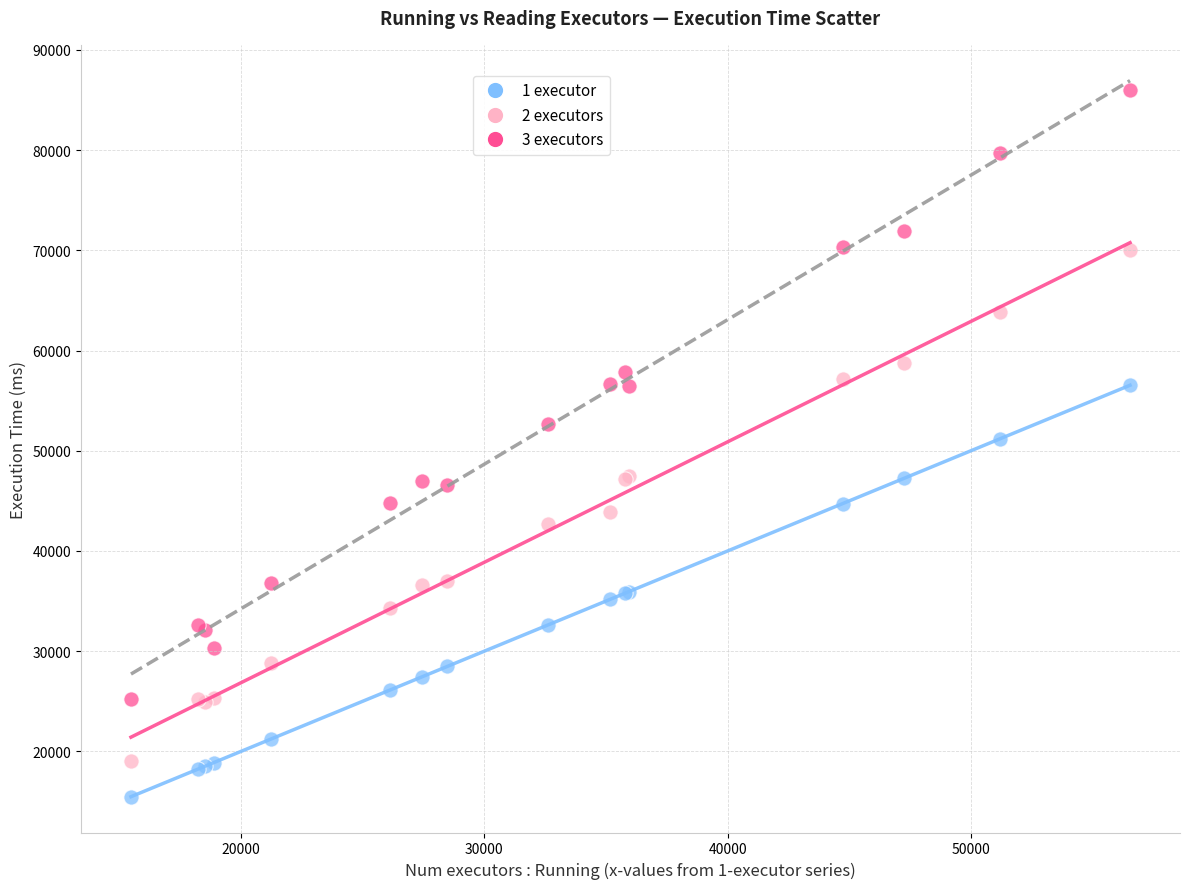

What is the X range (max minus min) for the scatter plot?

41054.9